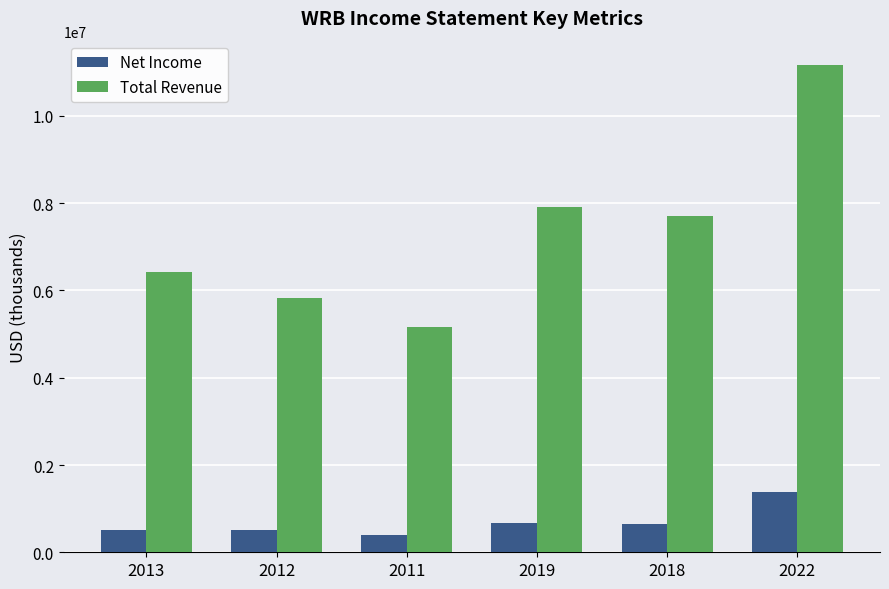

The value of Total Revenue at 2019 is 7902200. True or false?

True